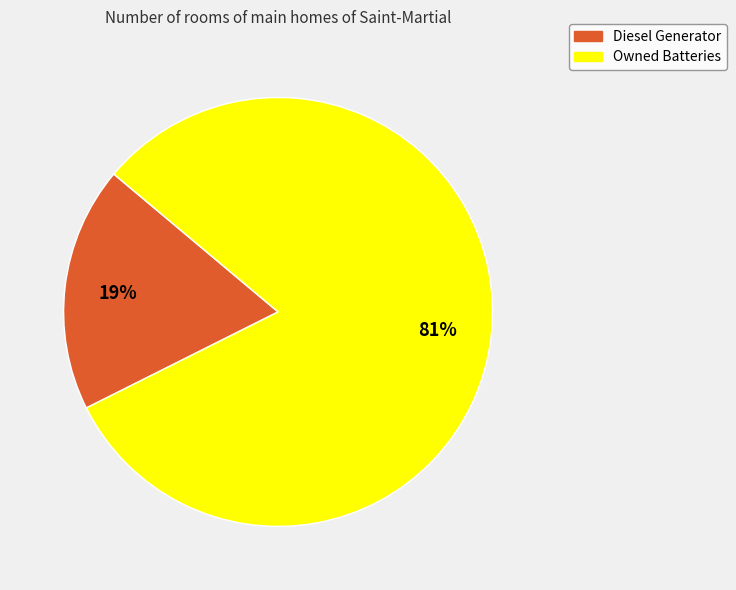

Is there a majority slice in this chart?

Yes